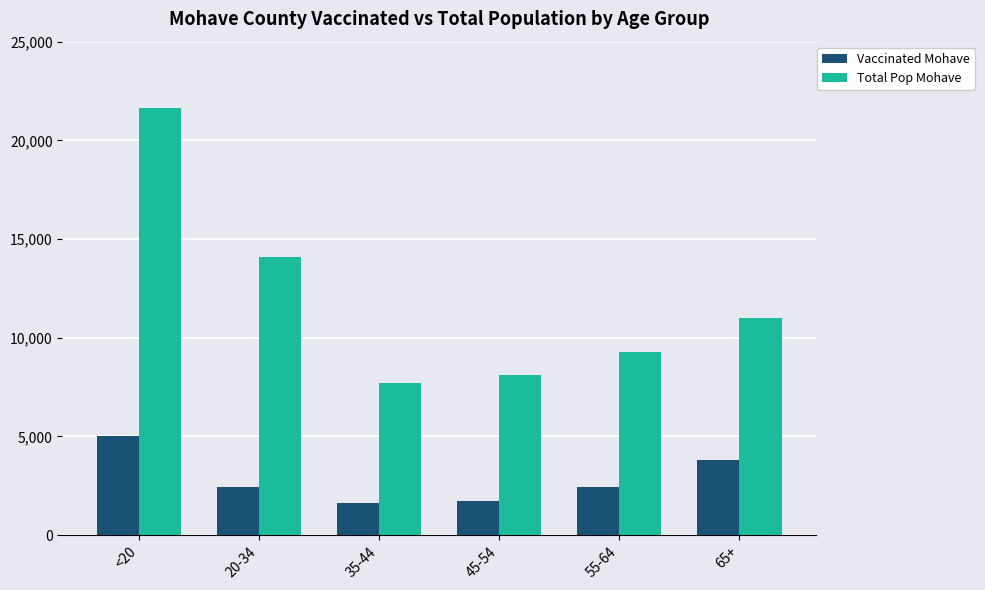

How many values in the Total Pop Mohave series are below 10984?

3